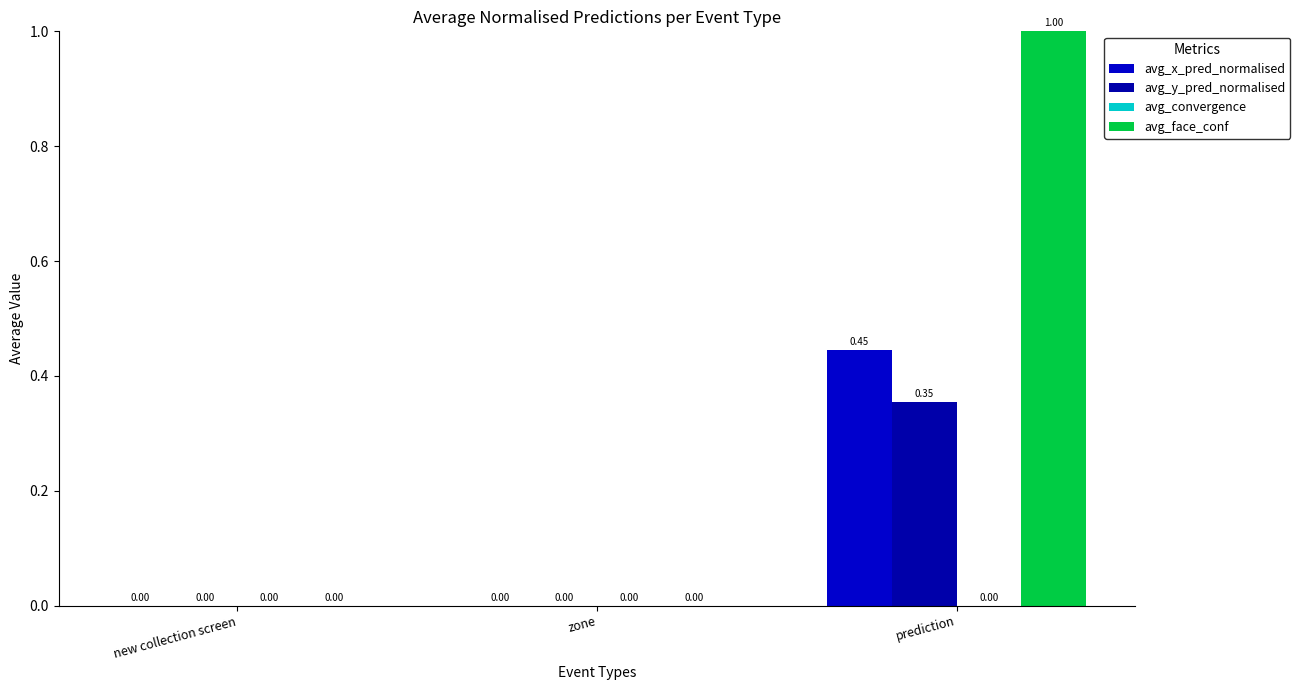

What is the maximum value shown in the chart?

1.0